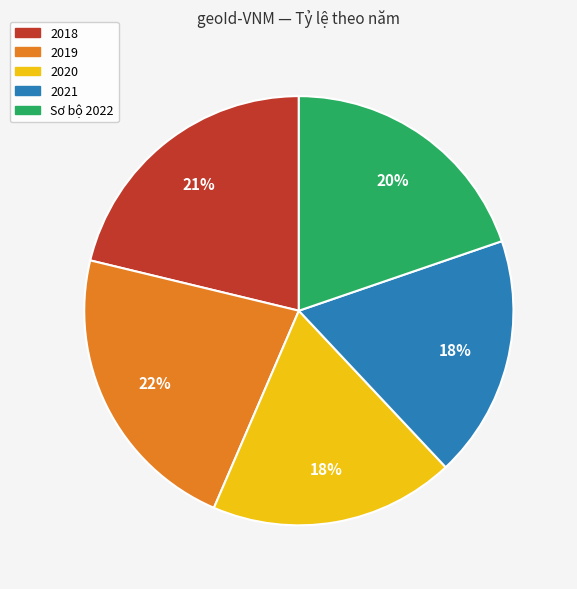

To the nearest percent, what percentage of the pie is 2021?

18%